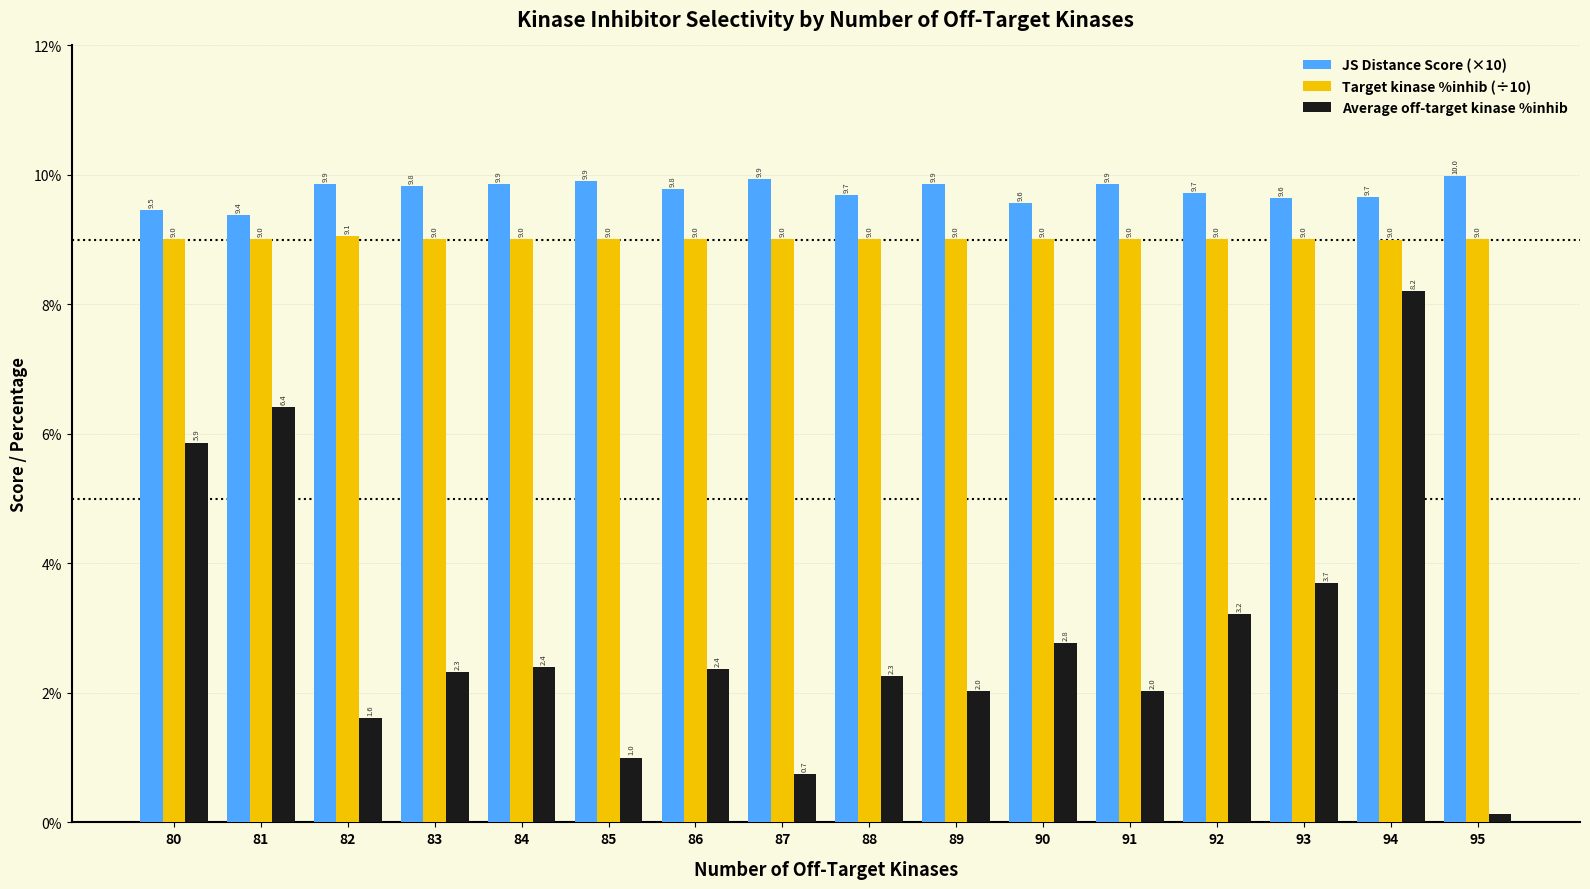

Which label corresponds to the largest value in the chart?

95